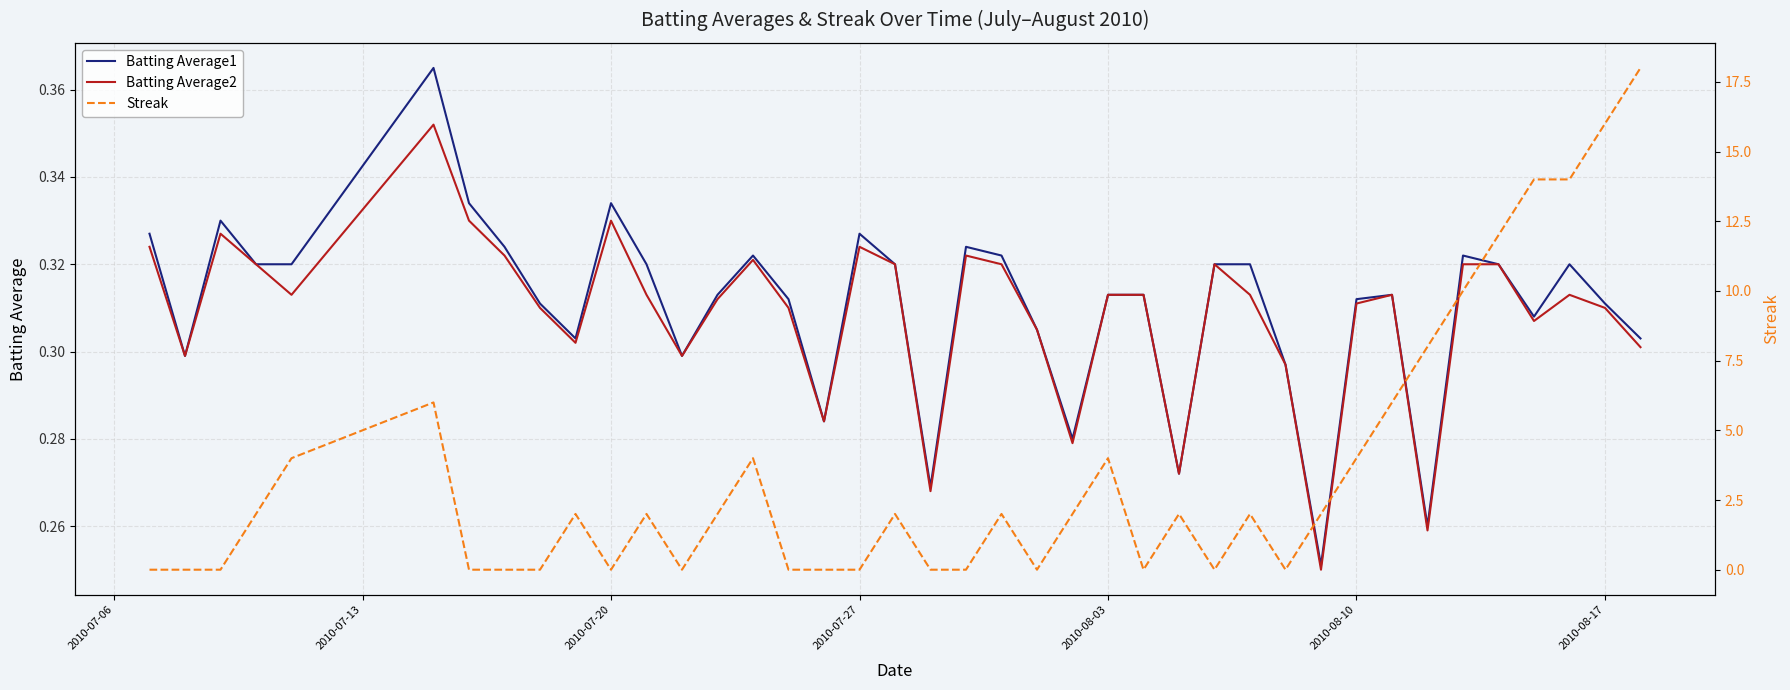

How many times do Streak and Batting Average2 cross each other?

19